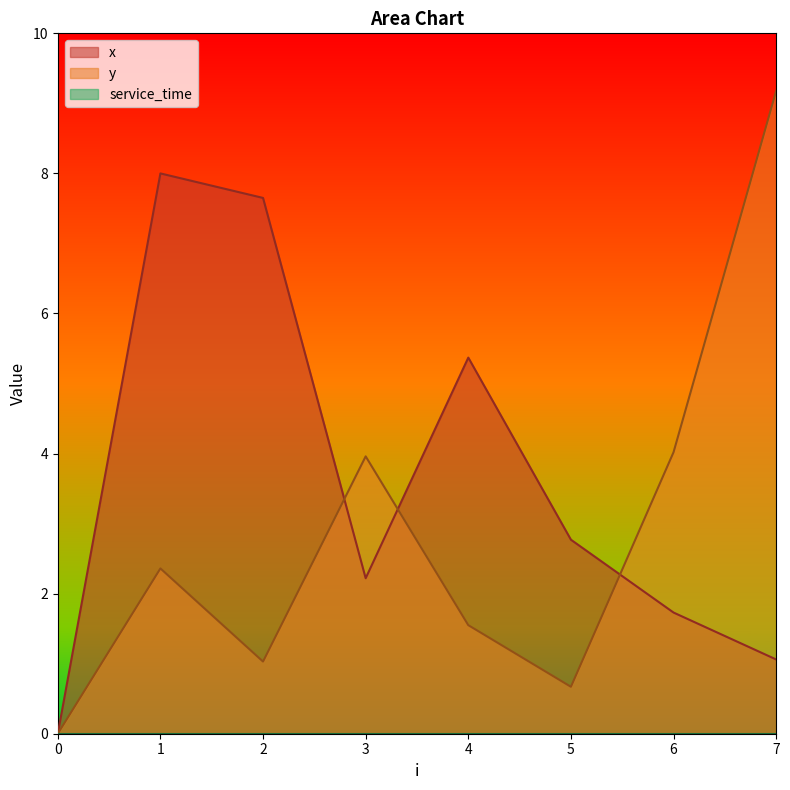

Where is the first local minimum for y?

2